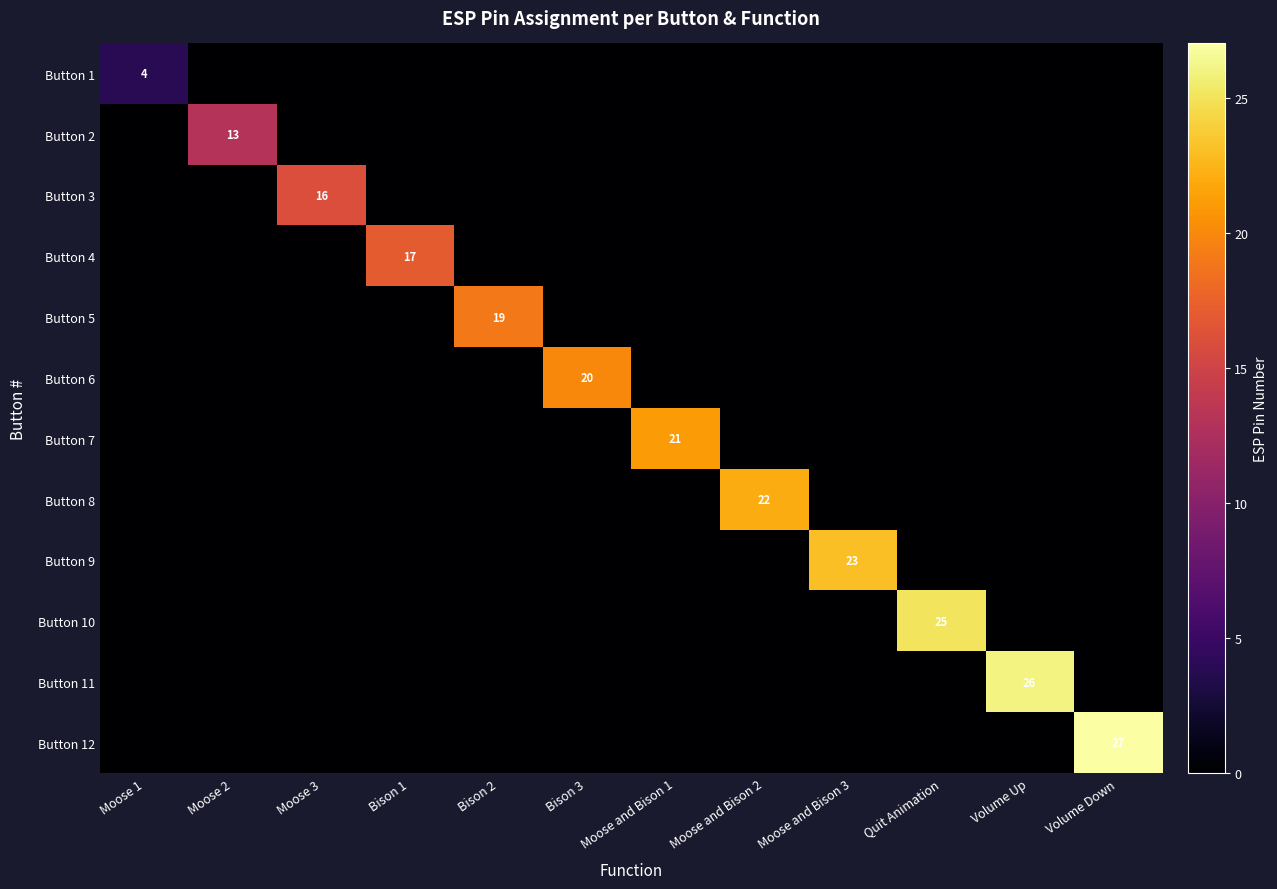

What is the spread (max minus min) of values at Moose 2?

13